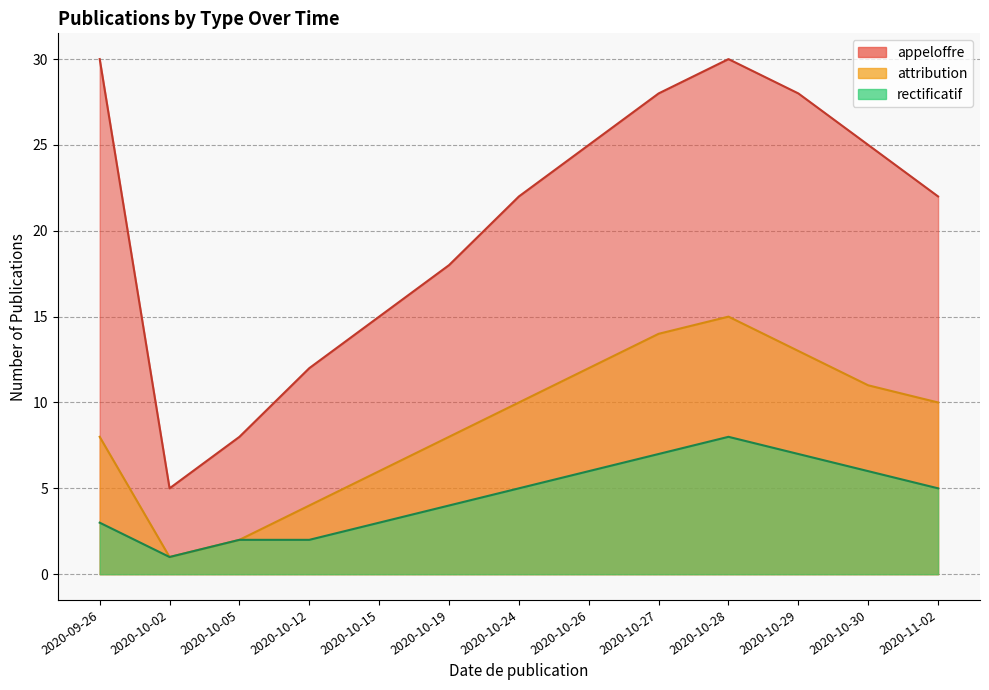

The rectificatif series shows 8 at 2020-10-28. True or false?

True